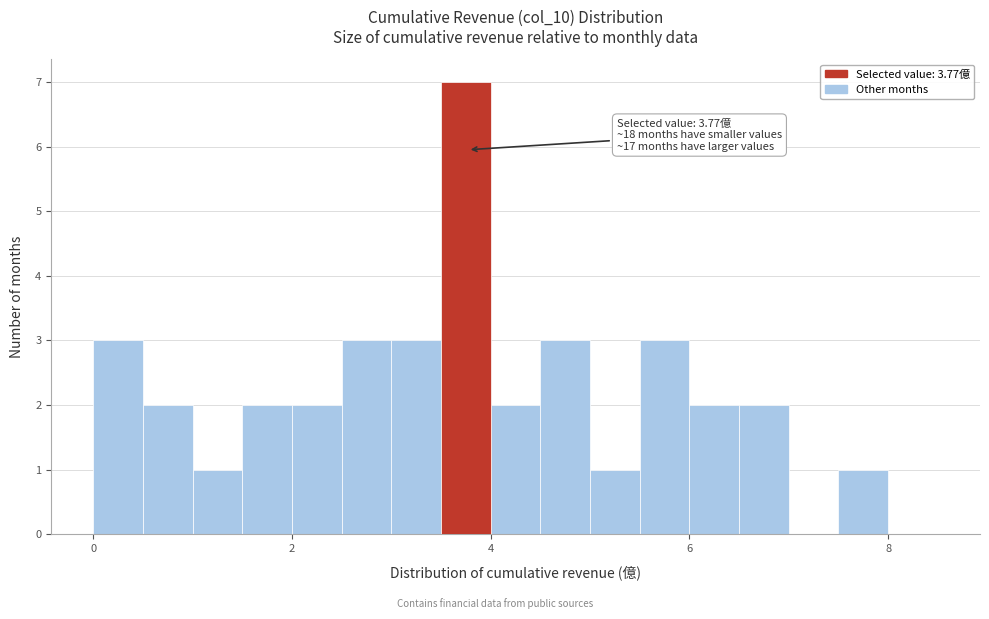

Read against the x-axis, roughly where is the centre of the tallest bar?

3.8